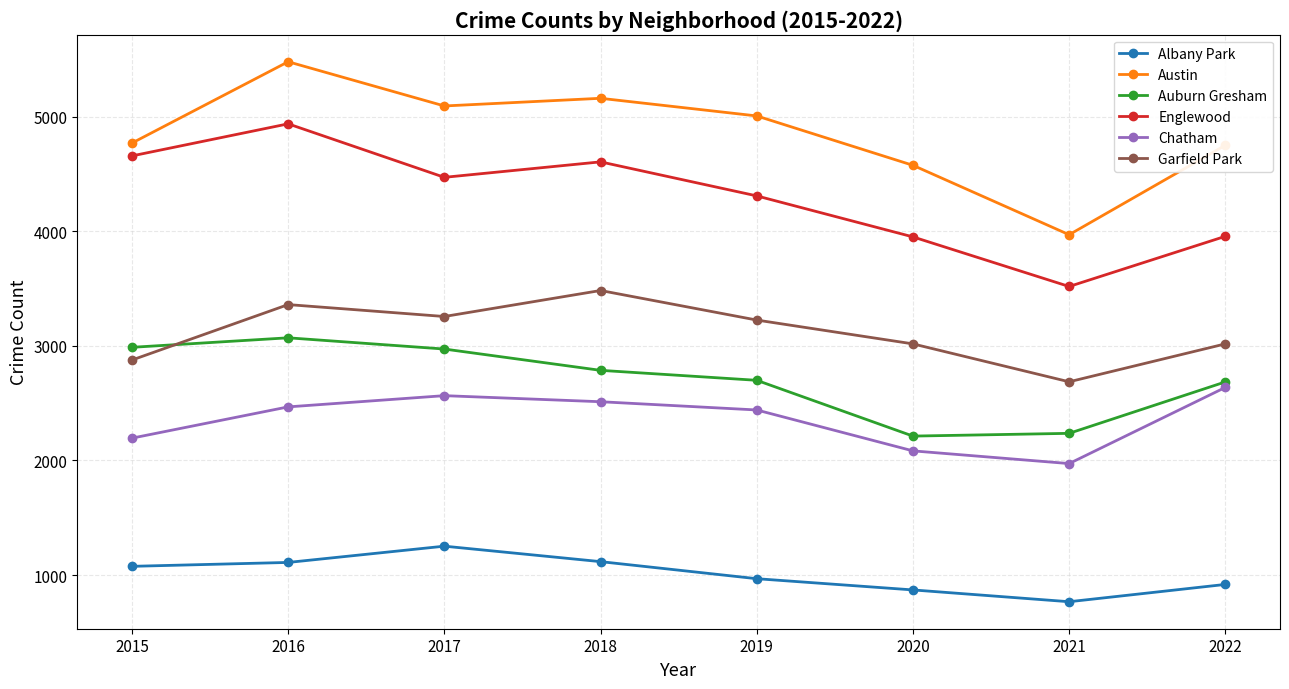

True or false: Albany Park and Austin cross at least once.

False